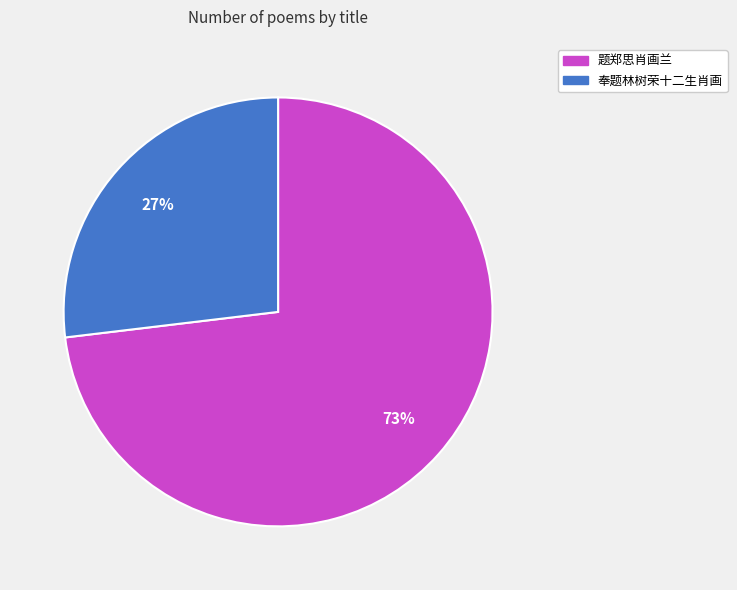

To the nearest percent, what is the difference between the largest and smallest slice percentages?

46%